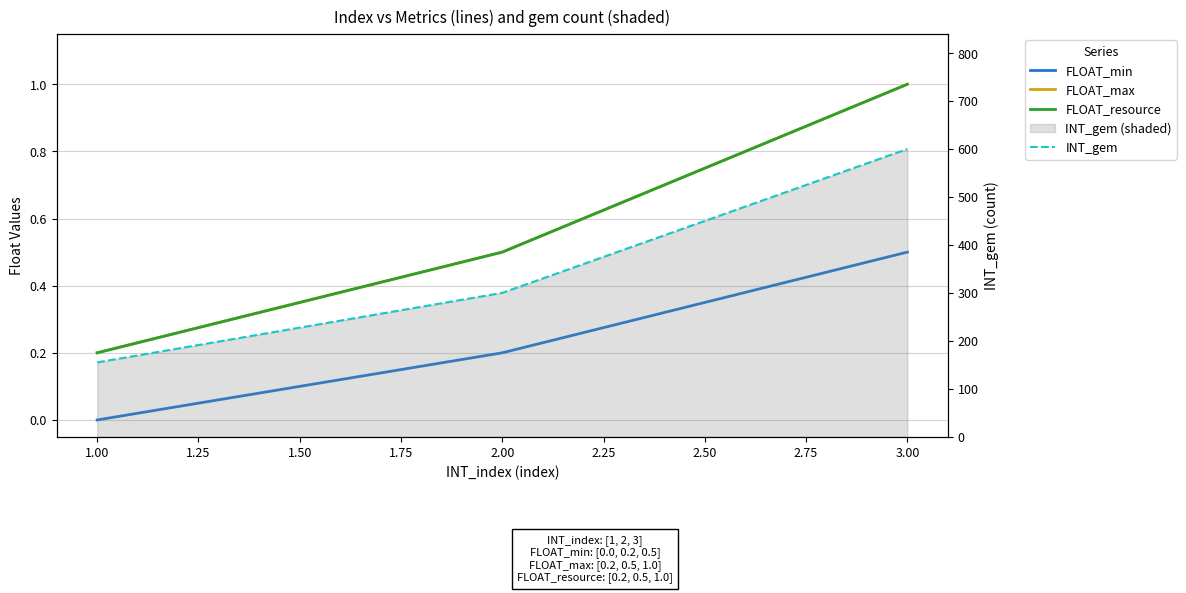

True or false: FLOAT_min has a value of 0.3 at 2.00.

False